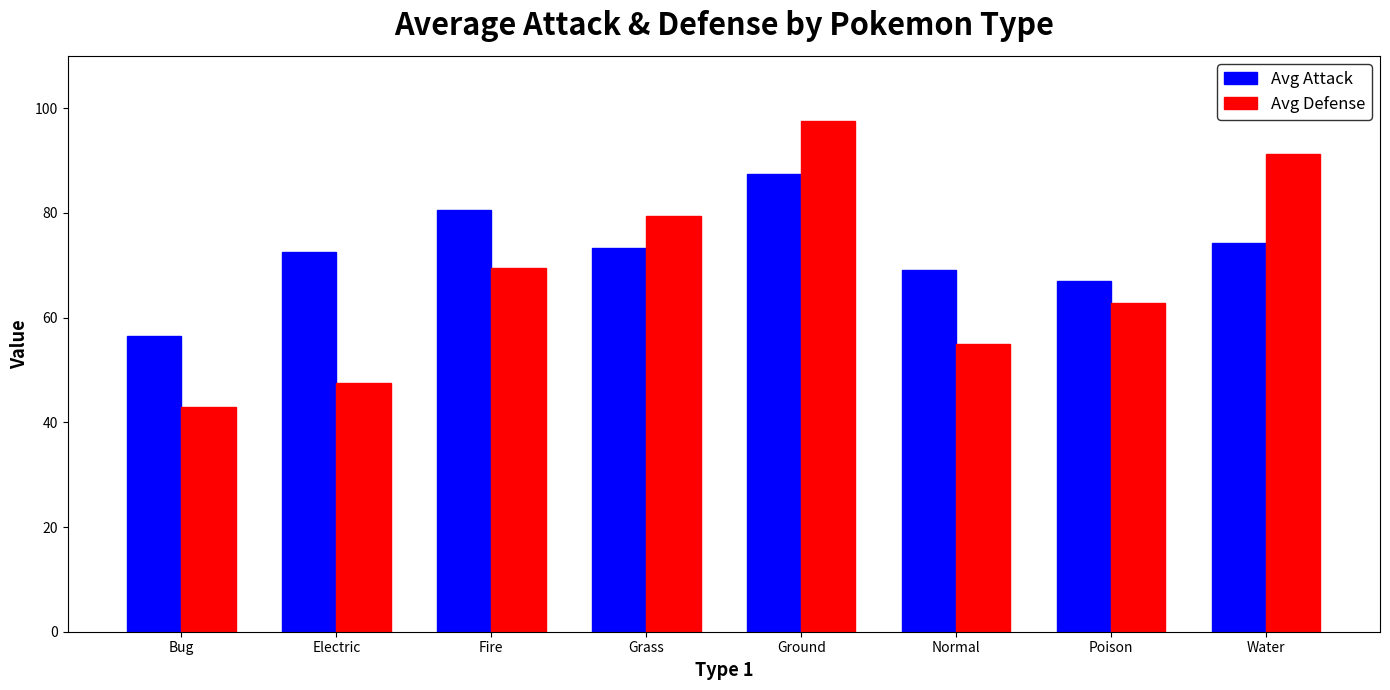

What position from the left is Water?

8